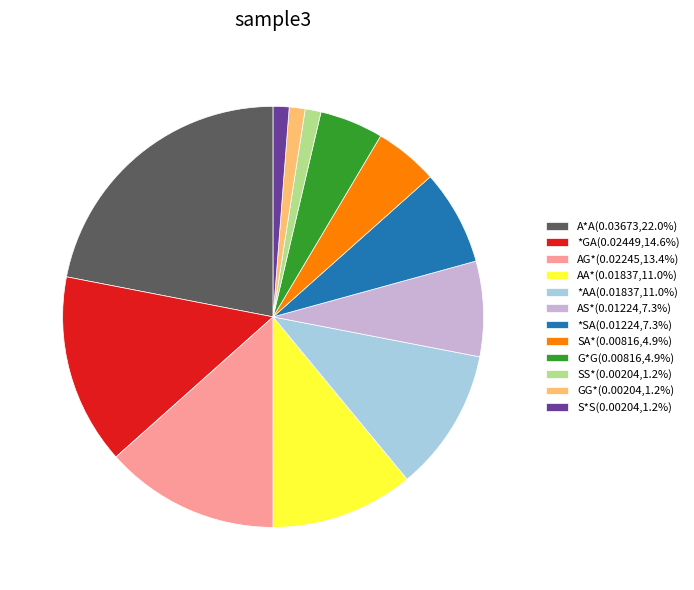

Approximately how many times larger is the value at *AA(0.01837,11.0%) compared to A*A(0.03673,22.0%)?

0.5